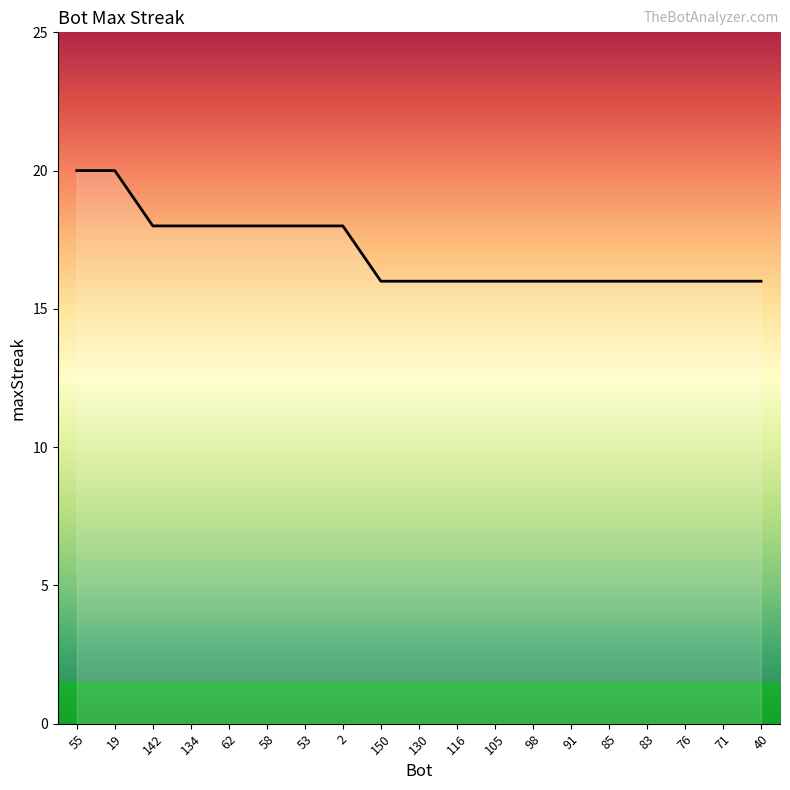

Count the values in the range 16 to 18.

17